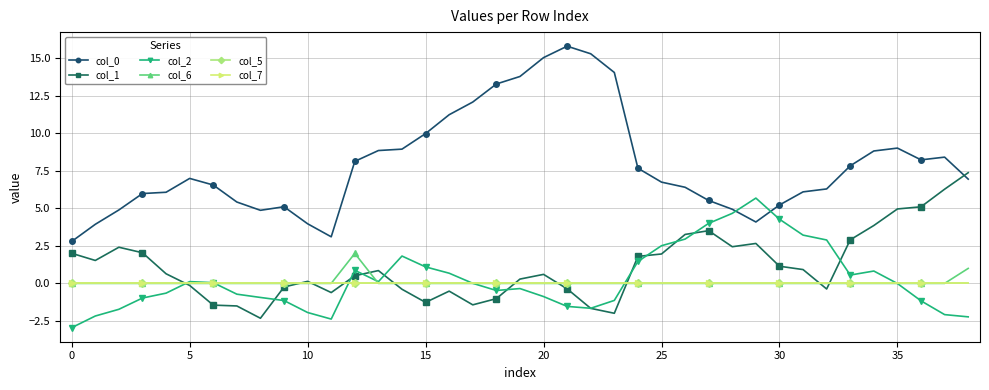

Does the chart have visible grid lines?

Yes